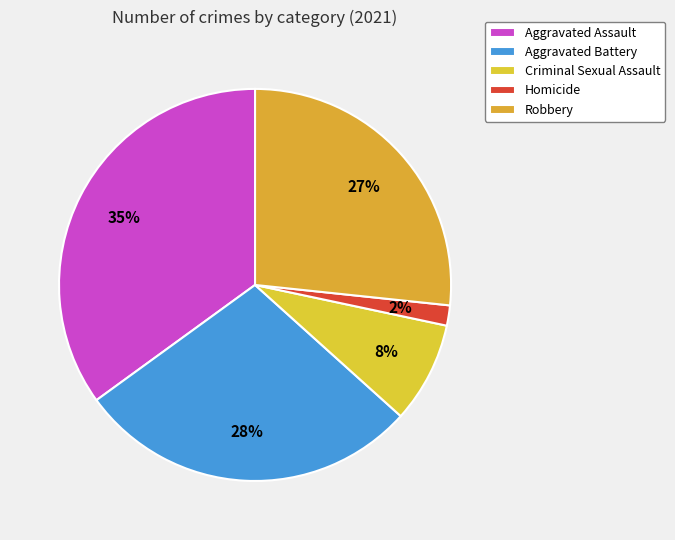

Count the number of slices in the pie.

5